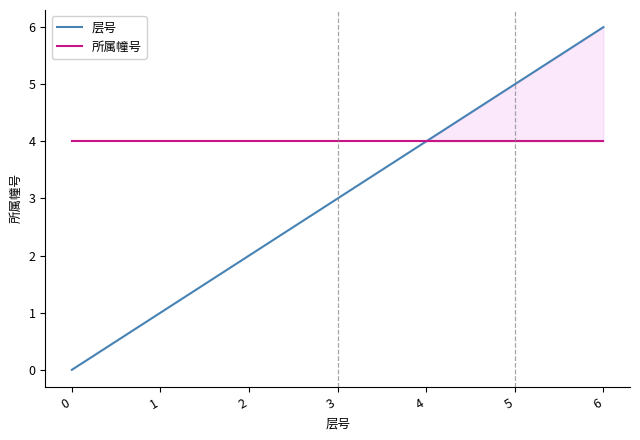

What is the difference between the second highest and second lowest values in the 层号 series?

4